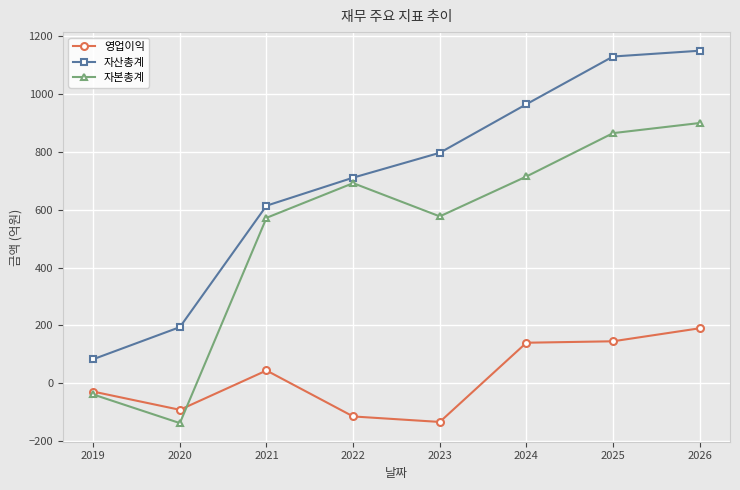

What is the sum of all 영업이익 values?

149